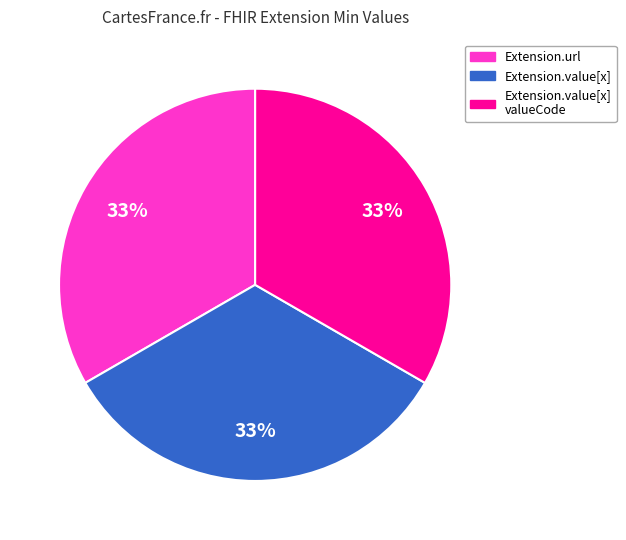

Approximately how many times larger is the value at Extension.url compared to Extension.value[x] valueCode?

1.0